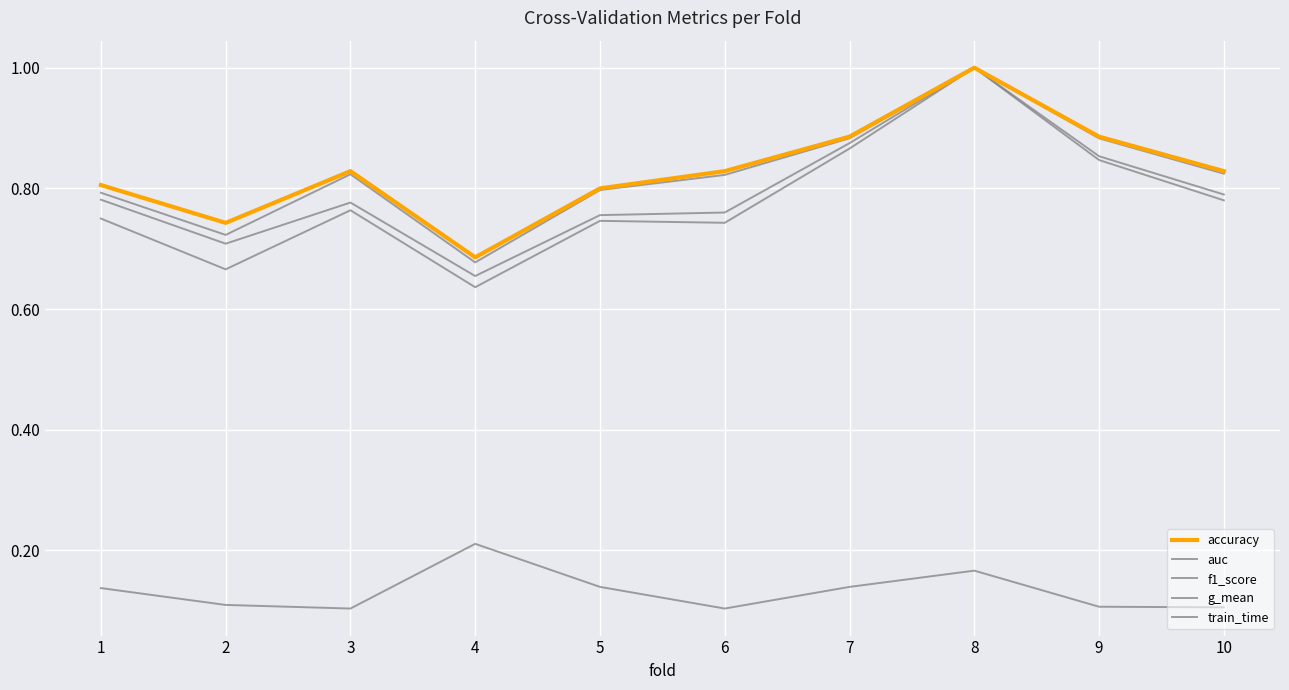

What is the minimum value shown in the chart?

0.1